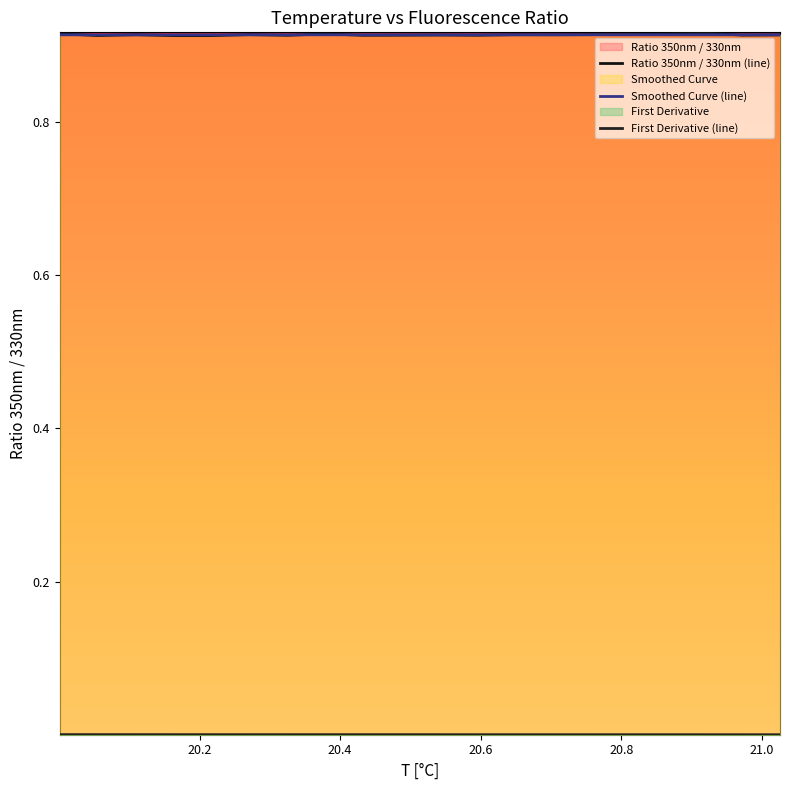

What is the average value of the Smoothed Curve (line) series?

0.9